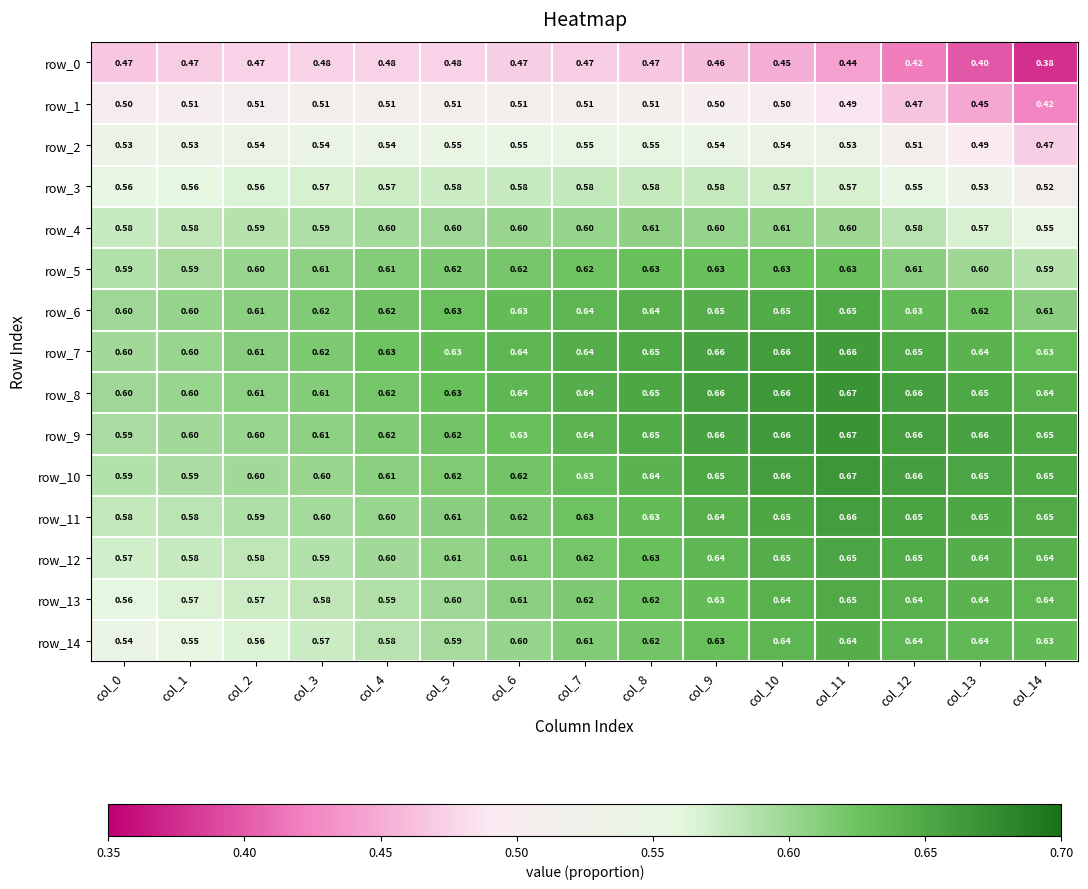

What is the sum of the row_9 values at col_2 and col_11?

1.3